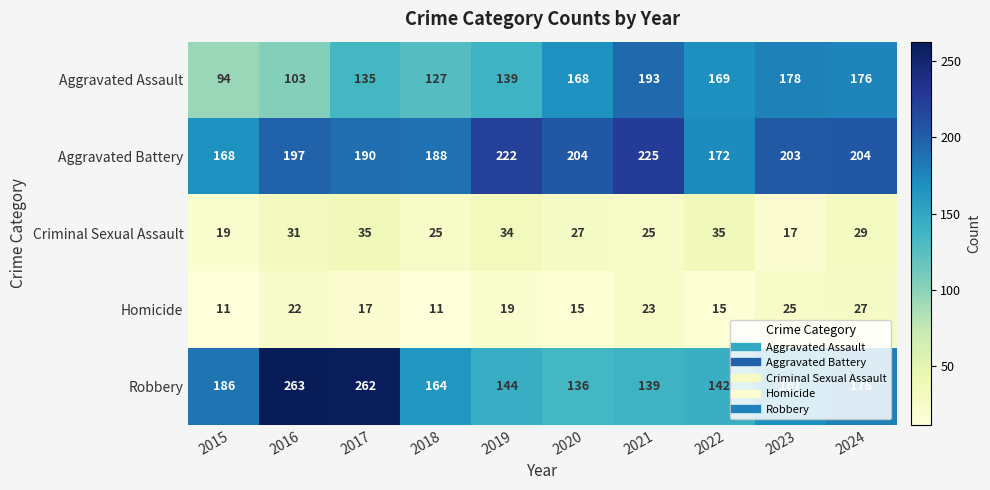

Which series has the largest range (max minus min)?

Robbery